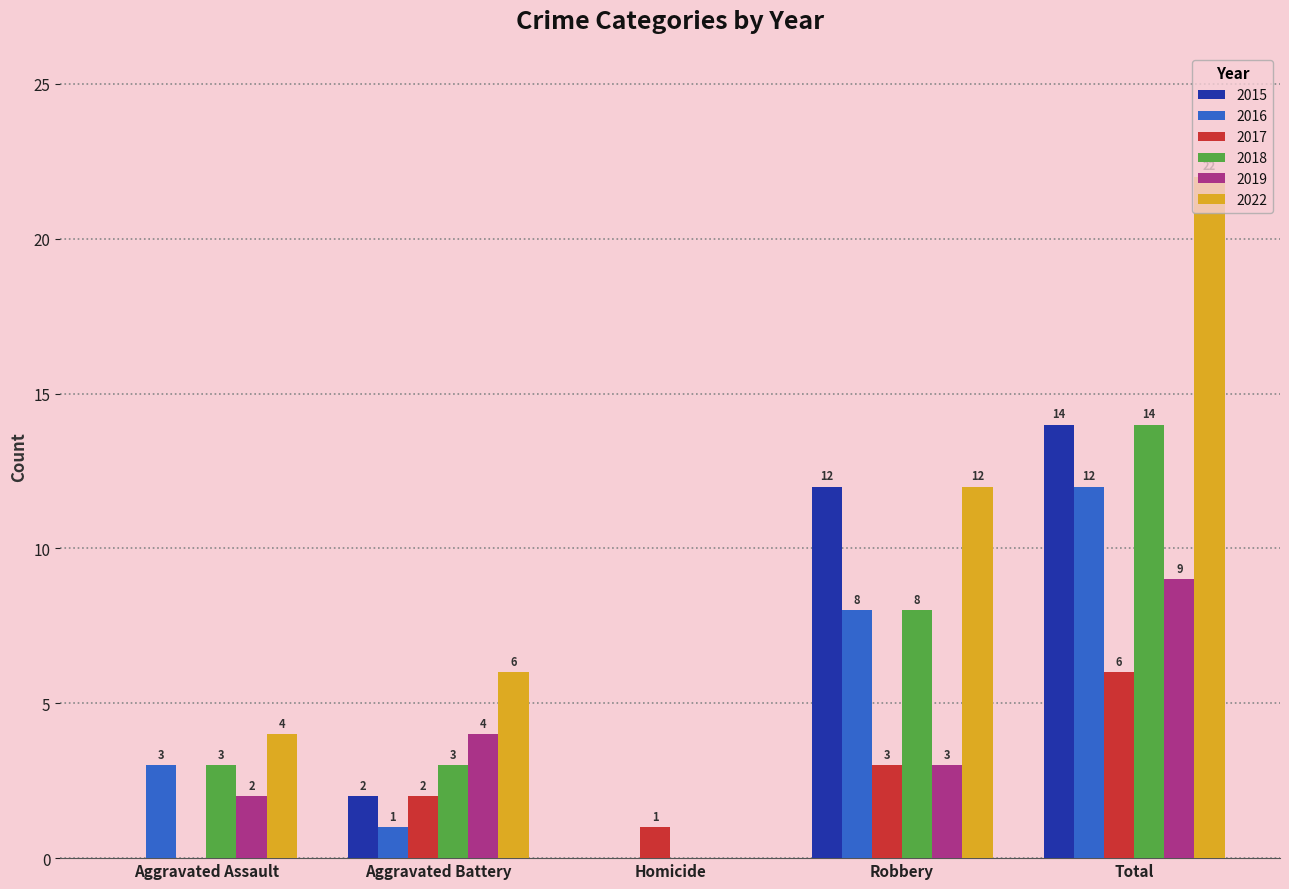

Reading left to right, list all the values displayed in this chart.

2015: Aggravated Assault=0	Aggravated Battery=2	Homicide=0	Robbery=12	Total=14
2016: Aggravated Assault=3	Aggravated Battery=1	Homicide=0	Robbery=8	Total=12
2017: Aggravated Assault=0	Aggravated Battery=2	Homicide=1	Robbery=3	Total=6
2018: Aggravated Assault=3	Aggravated Battery=3	Homicide=0	Robbery=8	Total=14
2019: Aggravated Assault=2	Aggravated Battery=4	Homicide=0	Robbery=3	Total=9
2022: Aggravated Assault=4	Aggravated Battery=6	Homicide=0	Robbery=12	Total=22